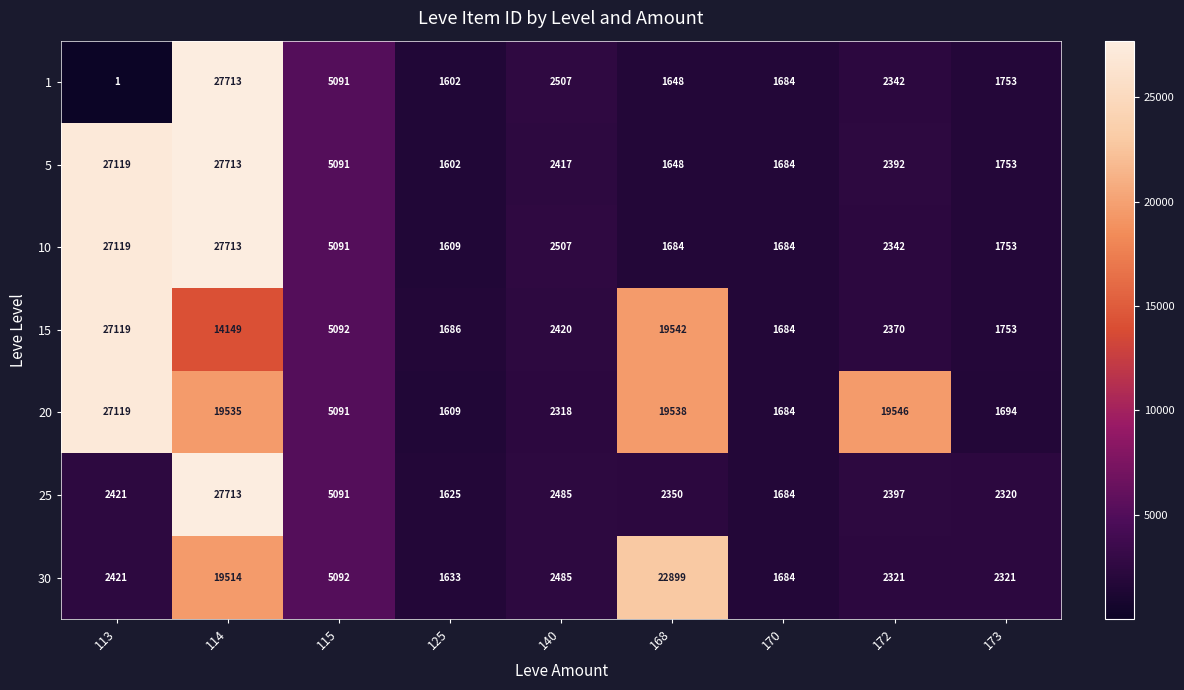

Which label corresponds to the smallest value in the chart?

113